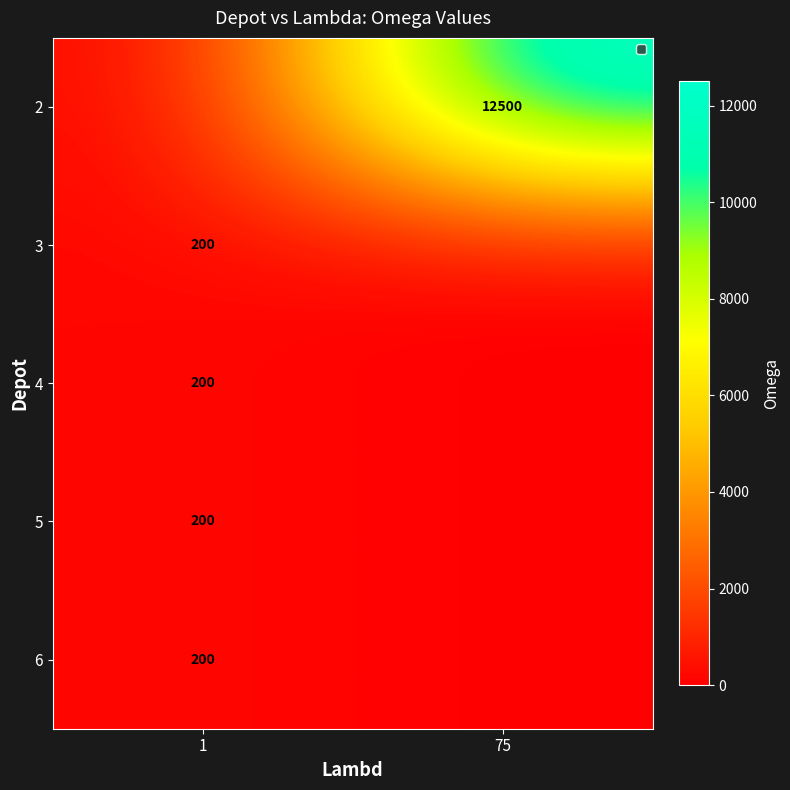

What is the difference between the highest and lowest values at 75?

12500